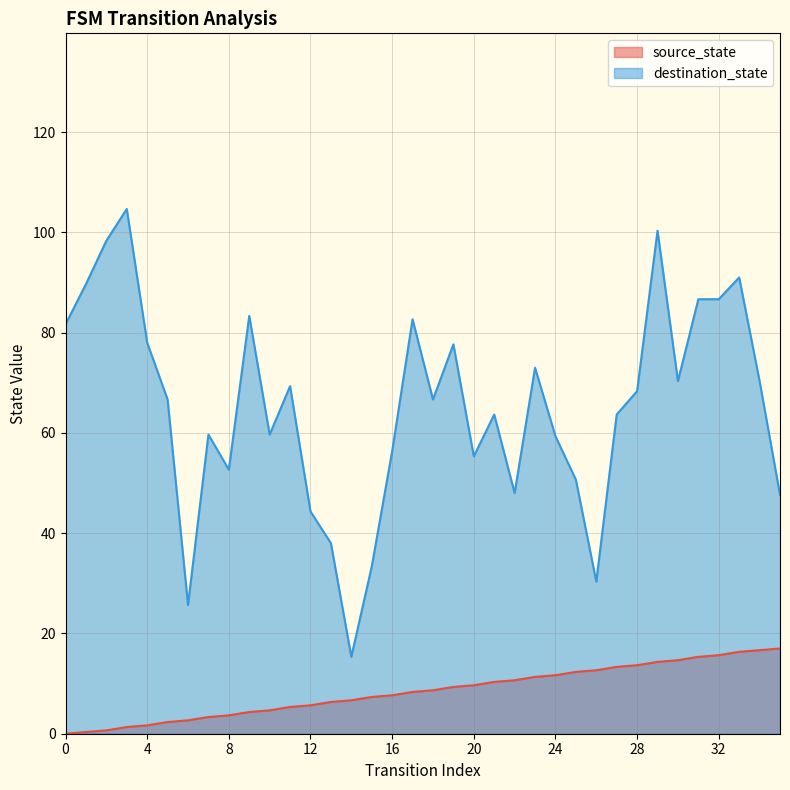

Approximately how many times larger is the value at 8 compared to 35?

0.2